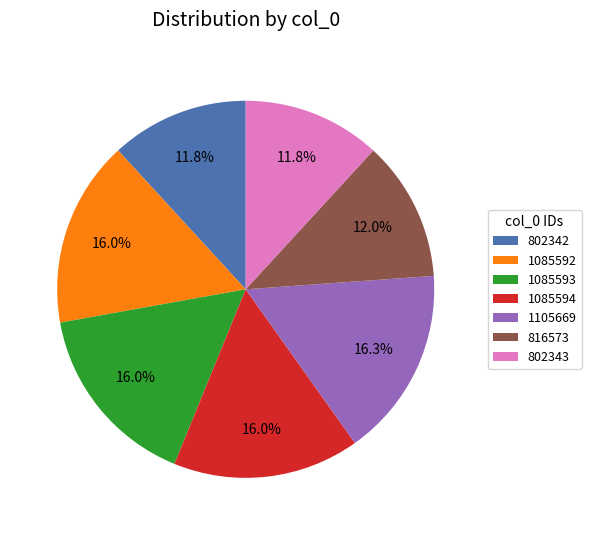

Approximately how many times larger is the value at 1085594 compared to 1085593?

1.0